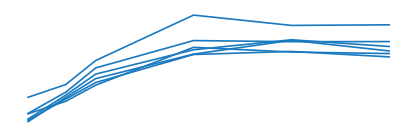

True or false: 4900 has a value of 0.5 at 0.4657534246575342.

False